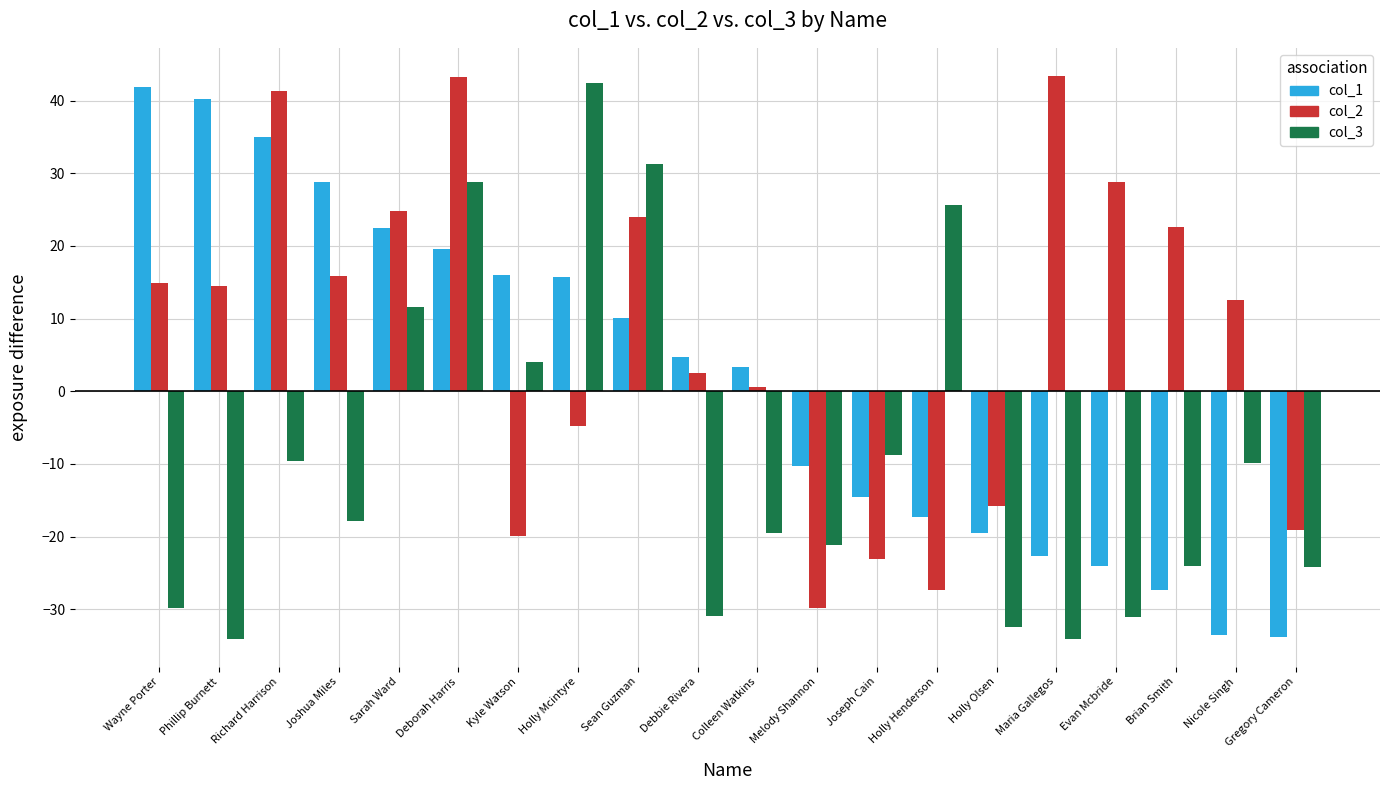

What position from the left is Deborah Harris?

6